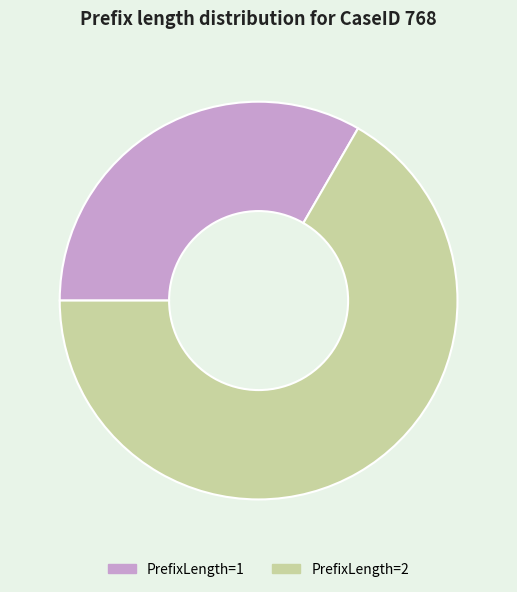

Which slice is the largest?

PrefixLength=2